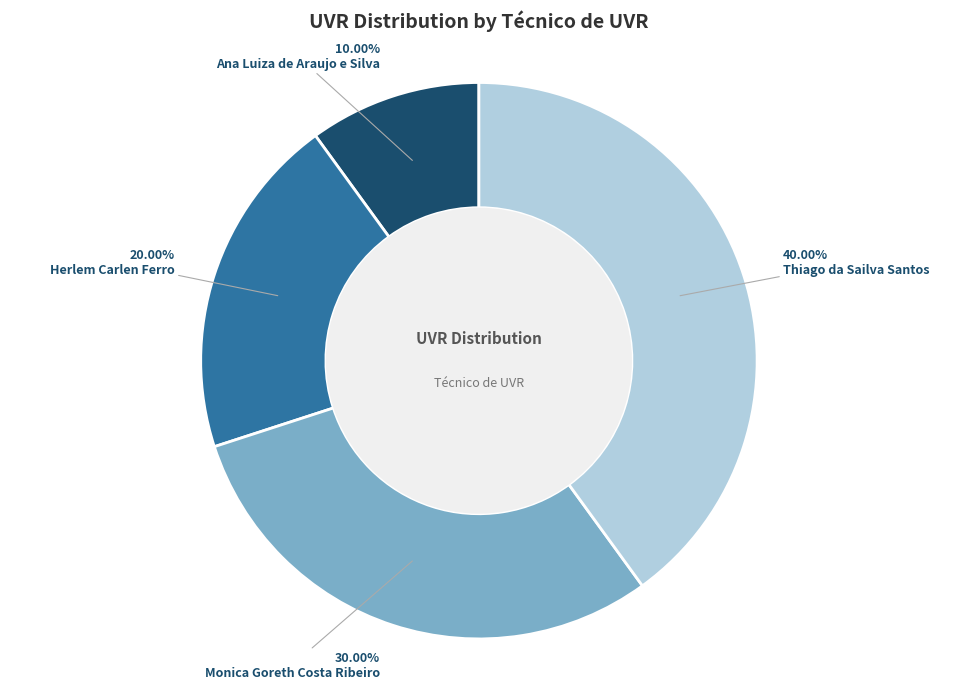

Which slice is the largest?

Thiago da Sailva Santos